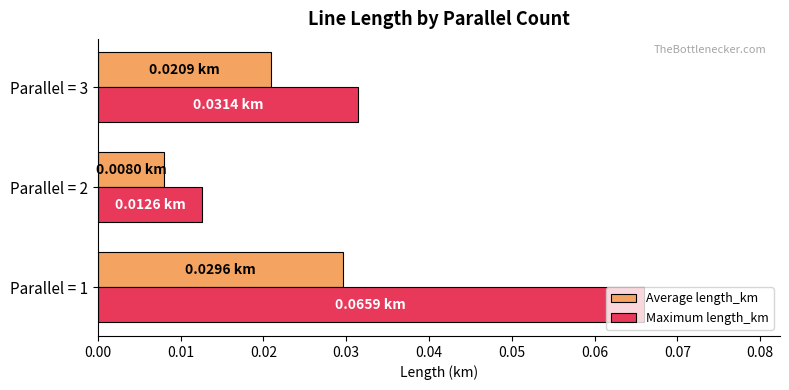

Which series has the largest total across all categories?

Maximum length_km